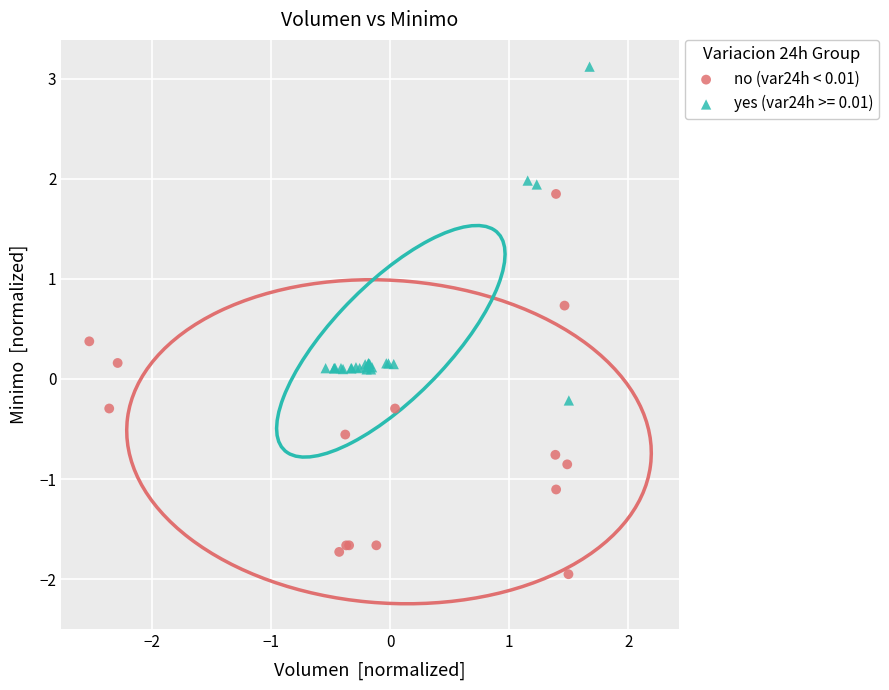

Which series has the largest Y range (max minus min)?

no (var24h < 0.01)